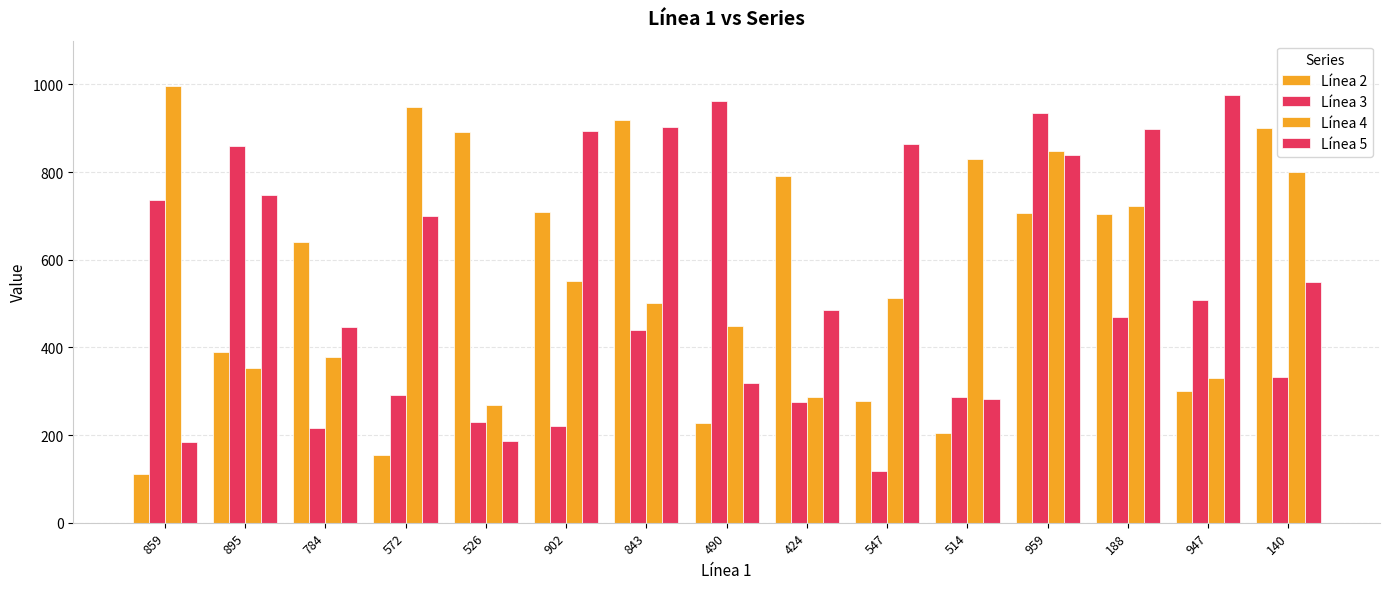

What is the label of the 7th bar from the left?

843